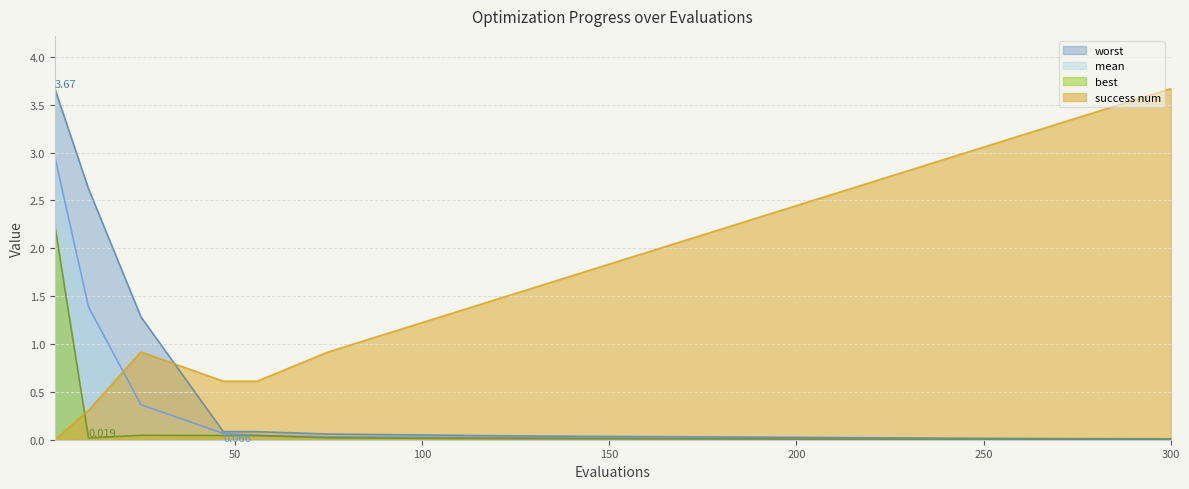

Which series ends up on top after the final intersection of worst and success num?

success num